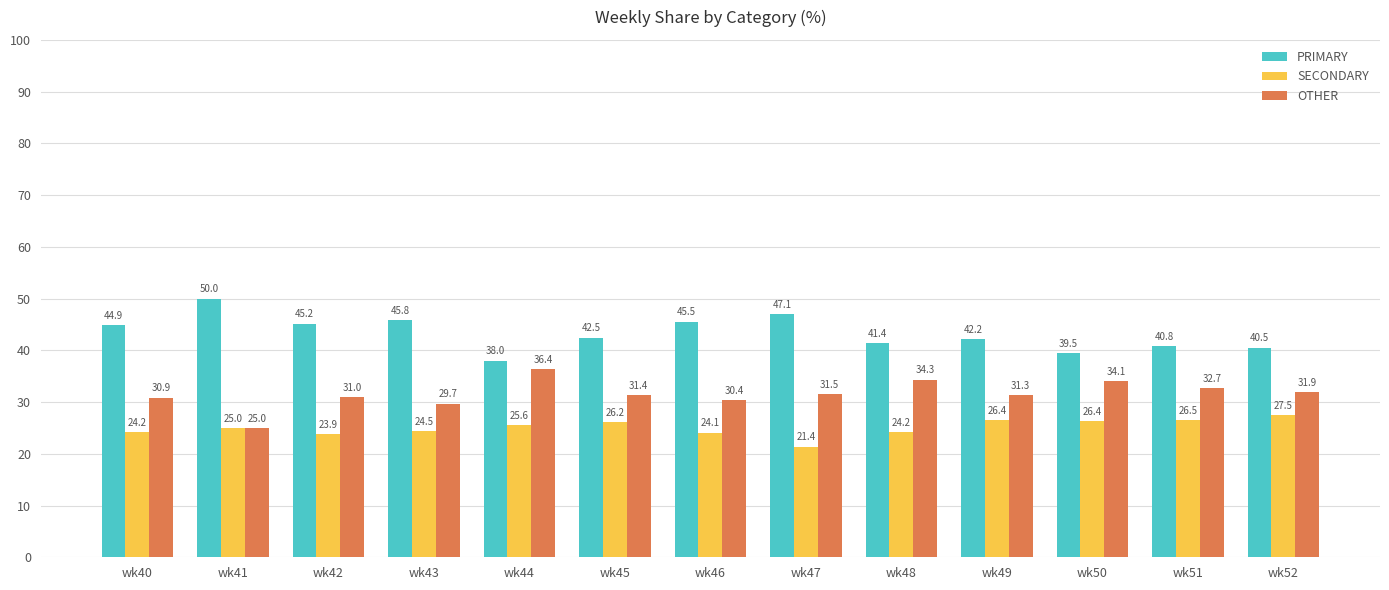

Which series has the widest spread of values?

PRIMARY